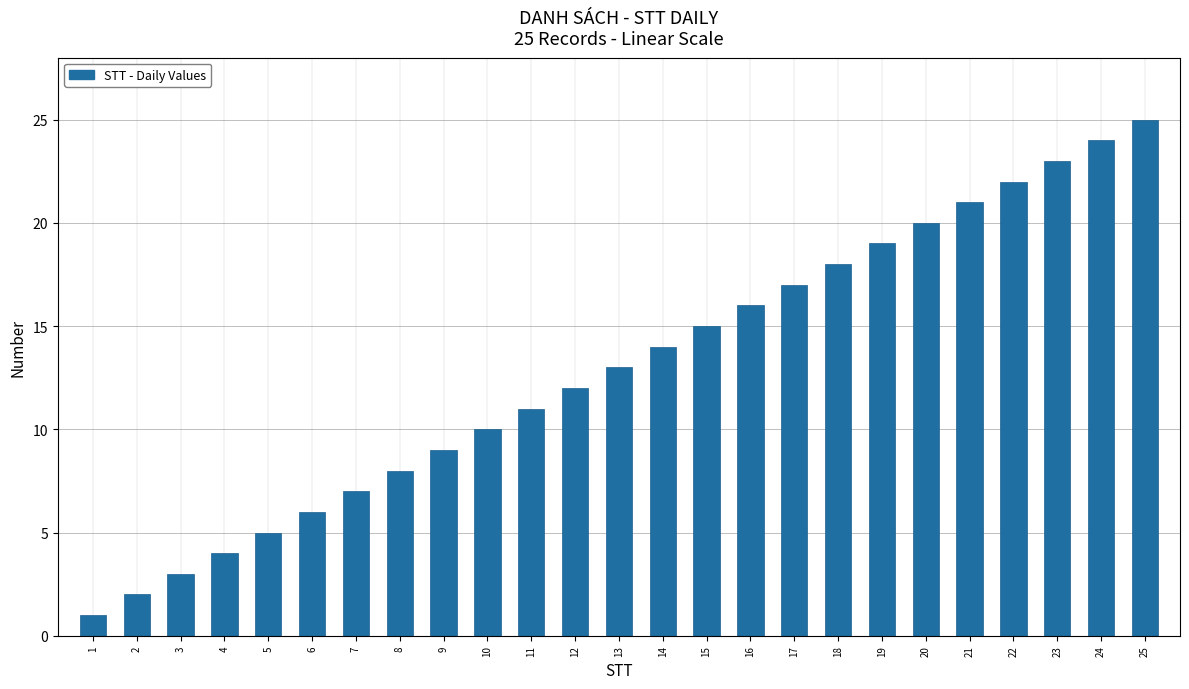

True or false: the data shows 12 at 12.

True